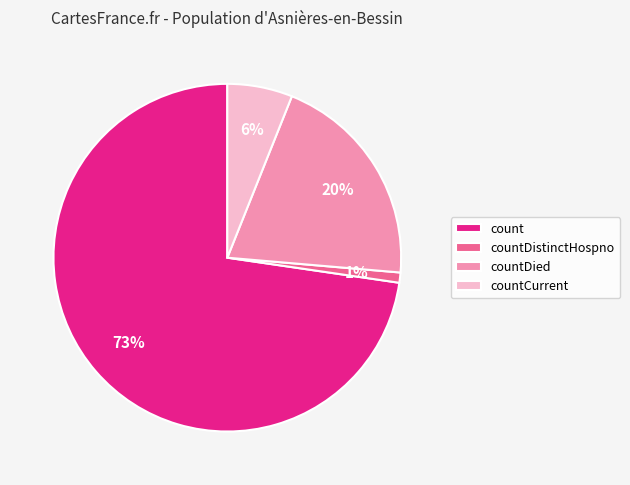

To the nearest percent, what is the combined percentage of count and countCurrent?

79%